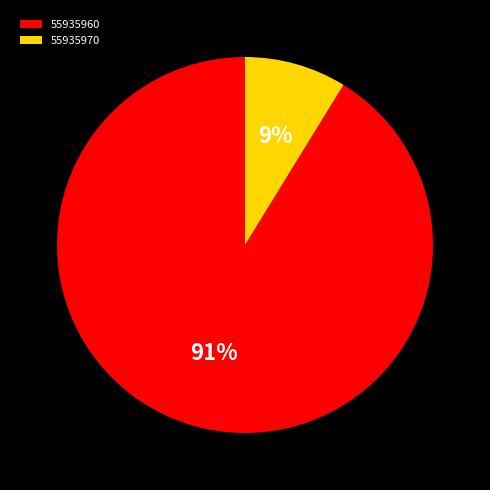

Count the number of slices in the pie.

2